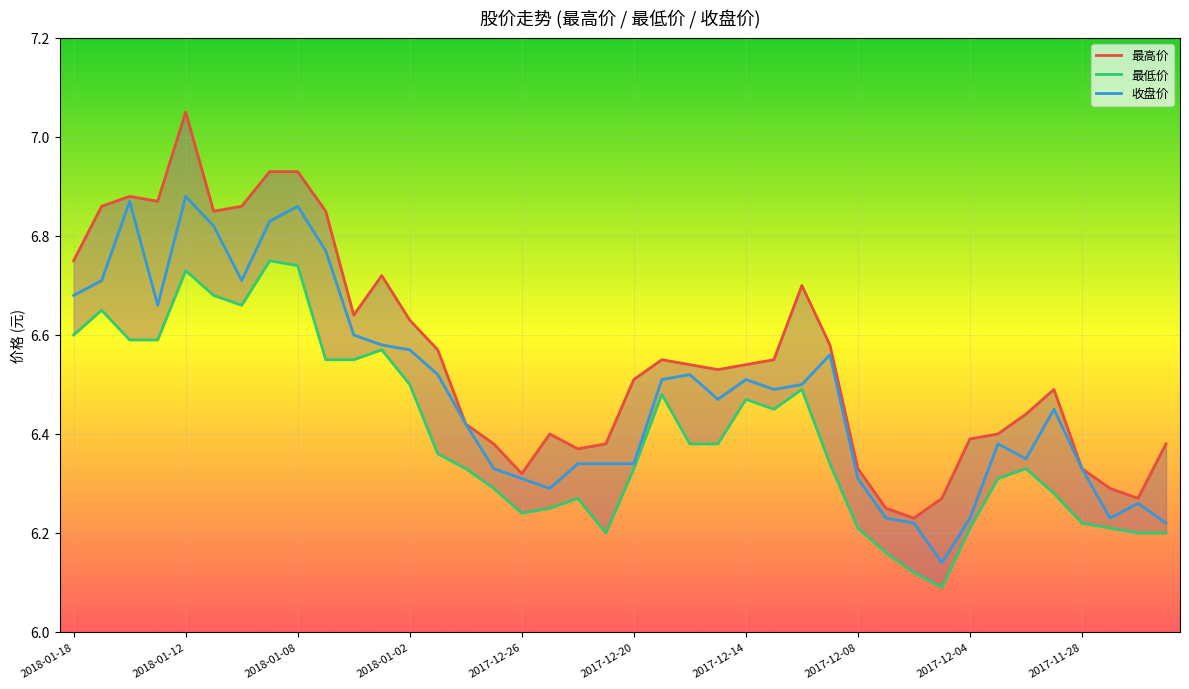

Rank the series by their average value, from highest to lowest.

最高价, 收盘价, 最低价